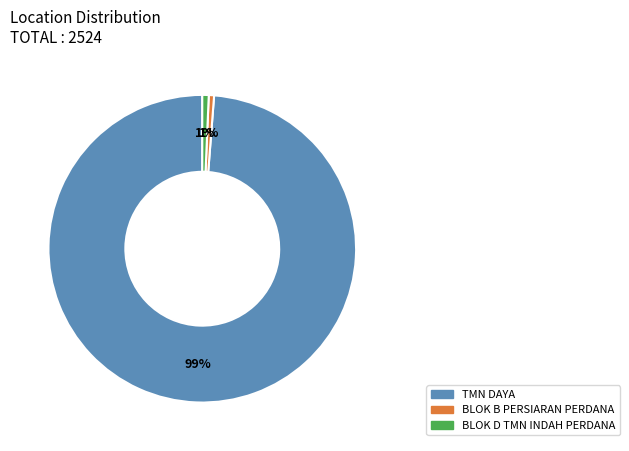

To the nearest percent, what is the average slice percentage?

33%